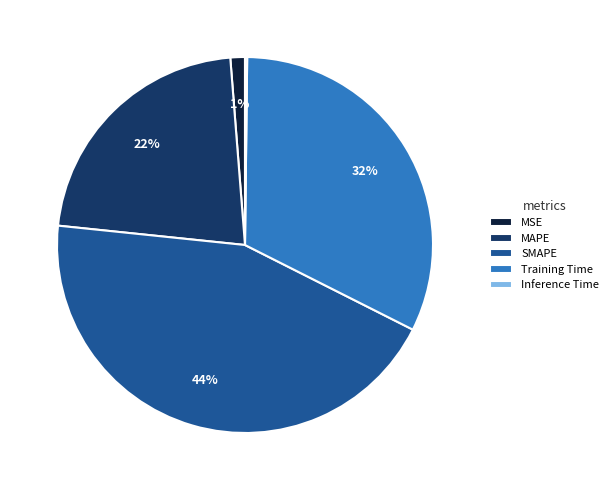

To the nearest percent, what is the difference between the largest and smallest slice percentages?

44%